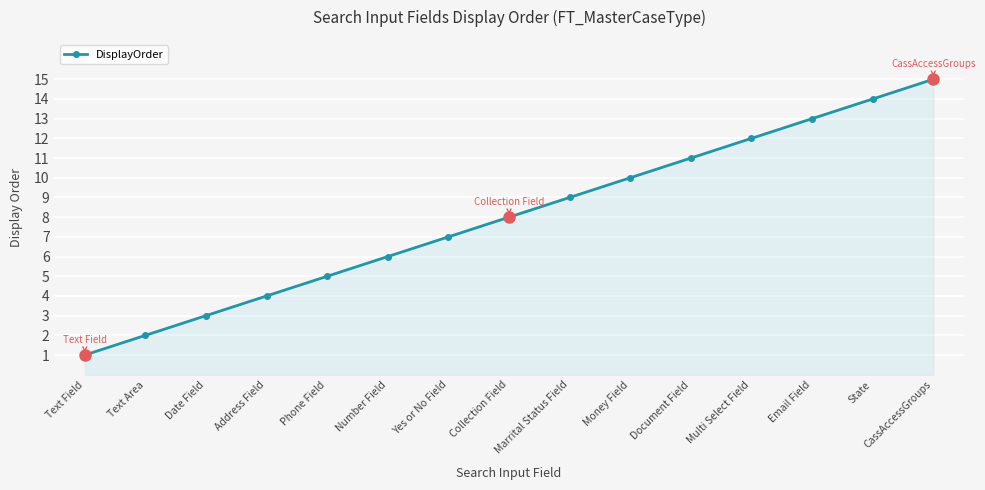

Is it true that the value at Text Field is 1?

True